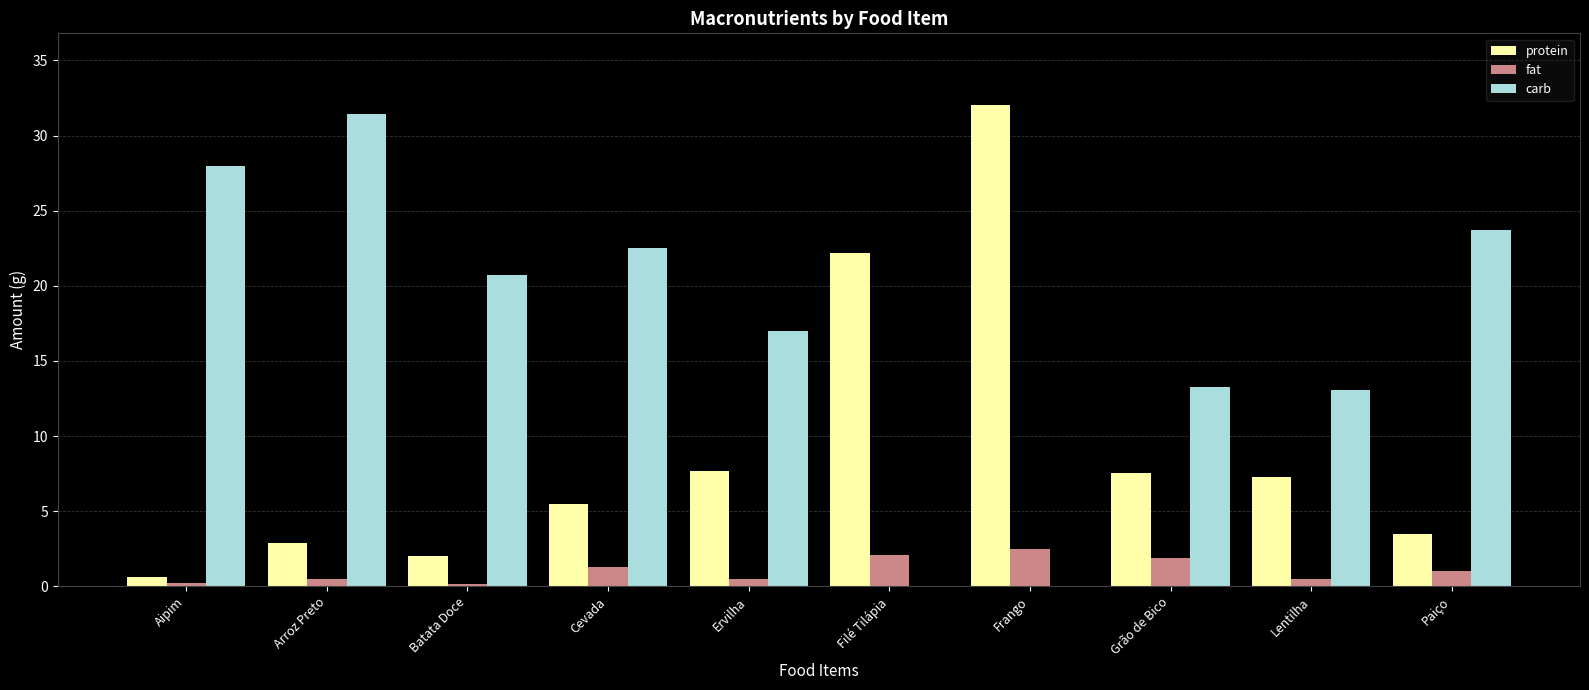

True or false: carb has a value of 20.4 at Arroz Preto.

False